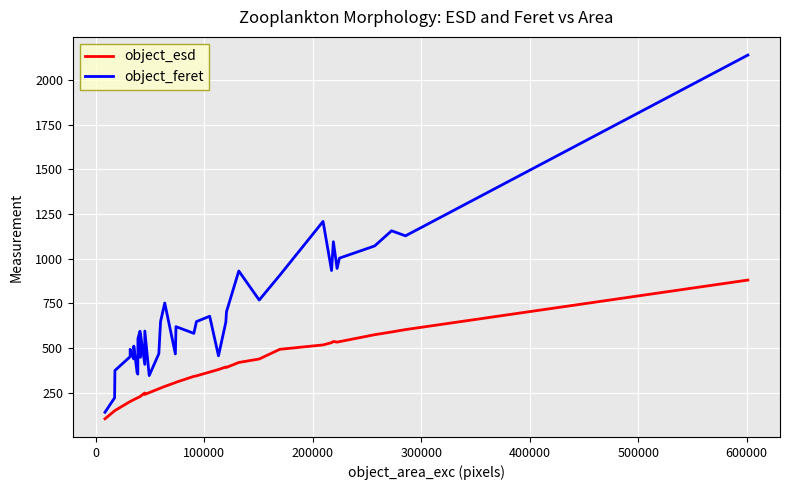

True or false: object_esd and object_feret cross at least once.

False